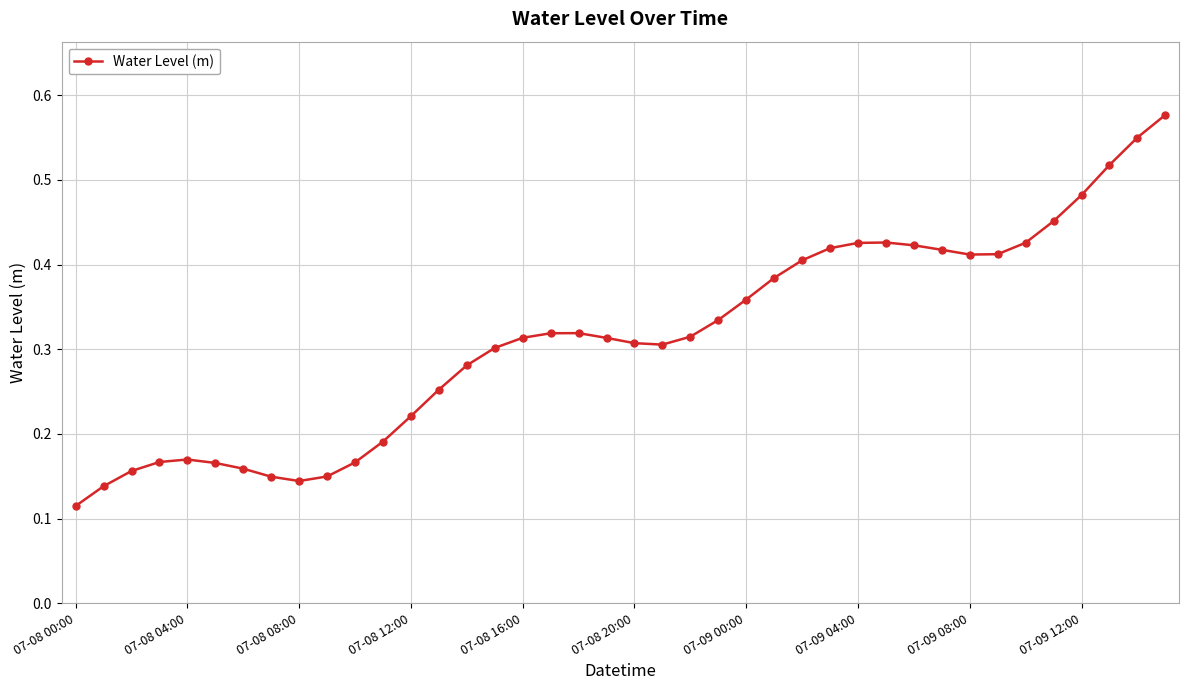

What is the sum of all values?

12.5